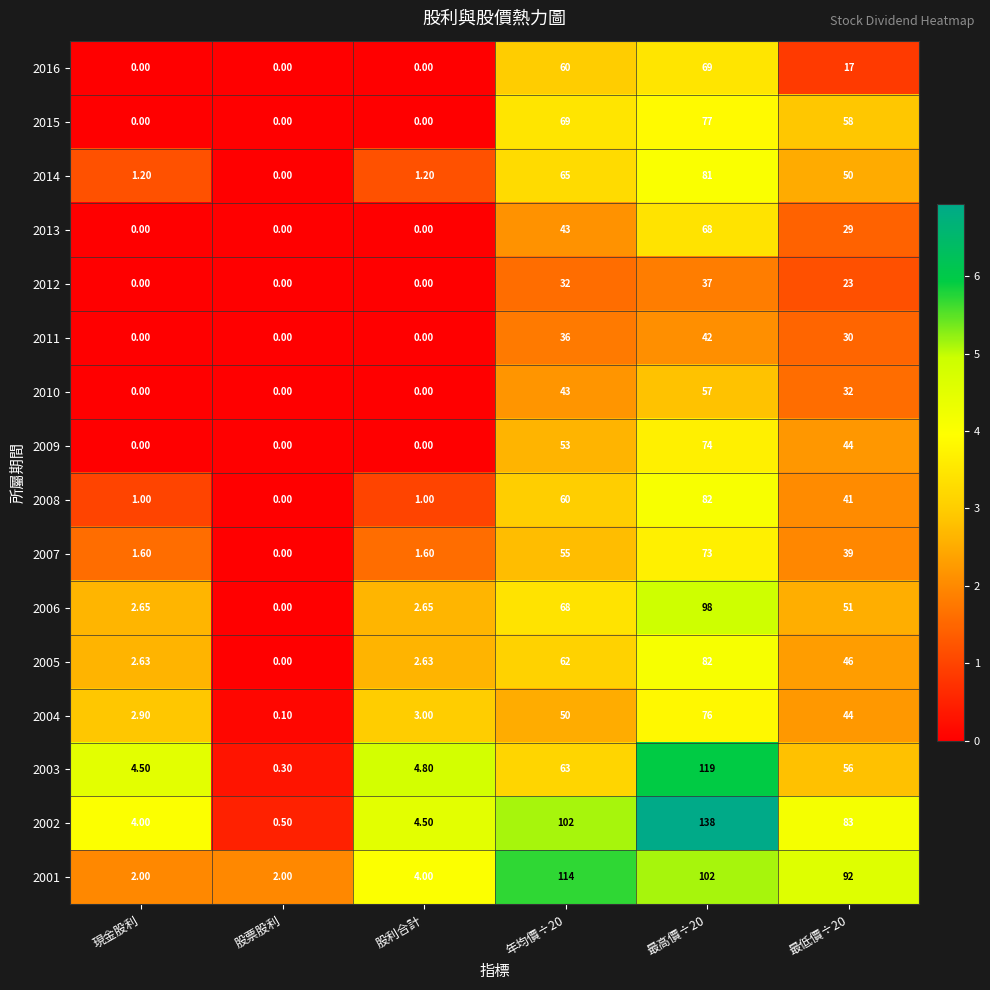

Count the number of categories in the chart.

6